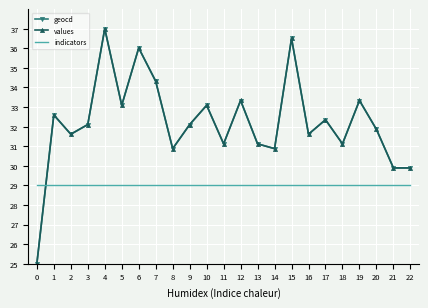

At which category does values reach its first local valley?

2